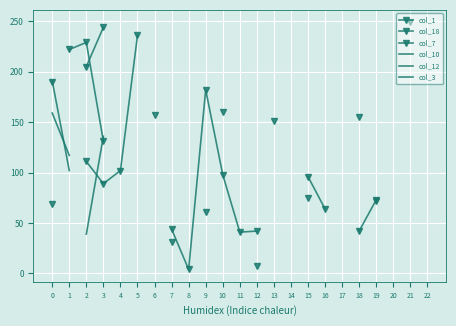

At which category does col_1 reach its first local peak?

9